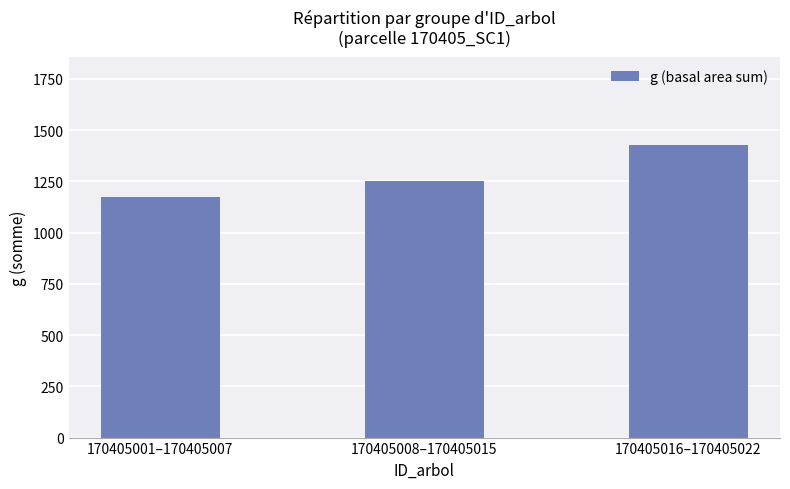

Rank the categories by value from lowest to highest.

170405001–170405007, 170405008–170405015, 170405016–170405022